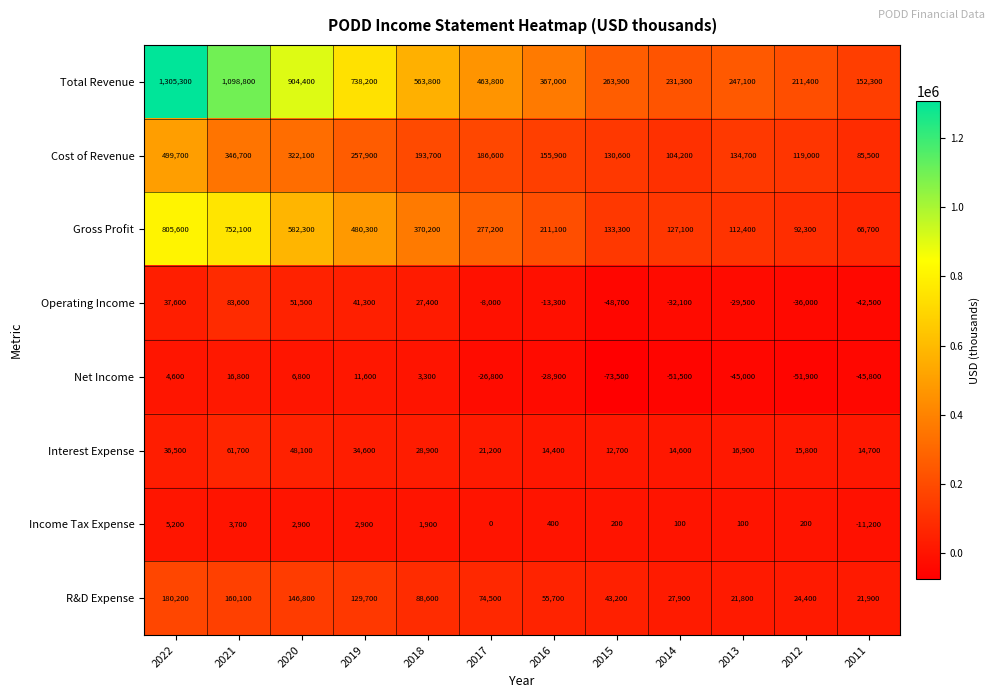

Count the number of data series in this chart.

8